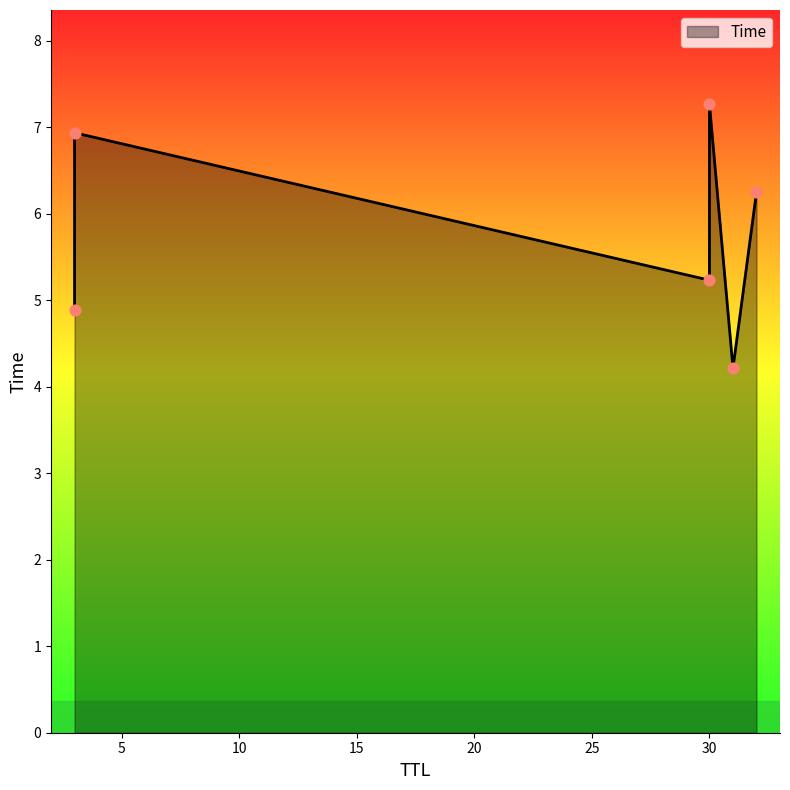

What is the change in value from 31 to 32?

+2.0